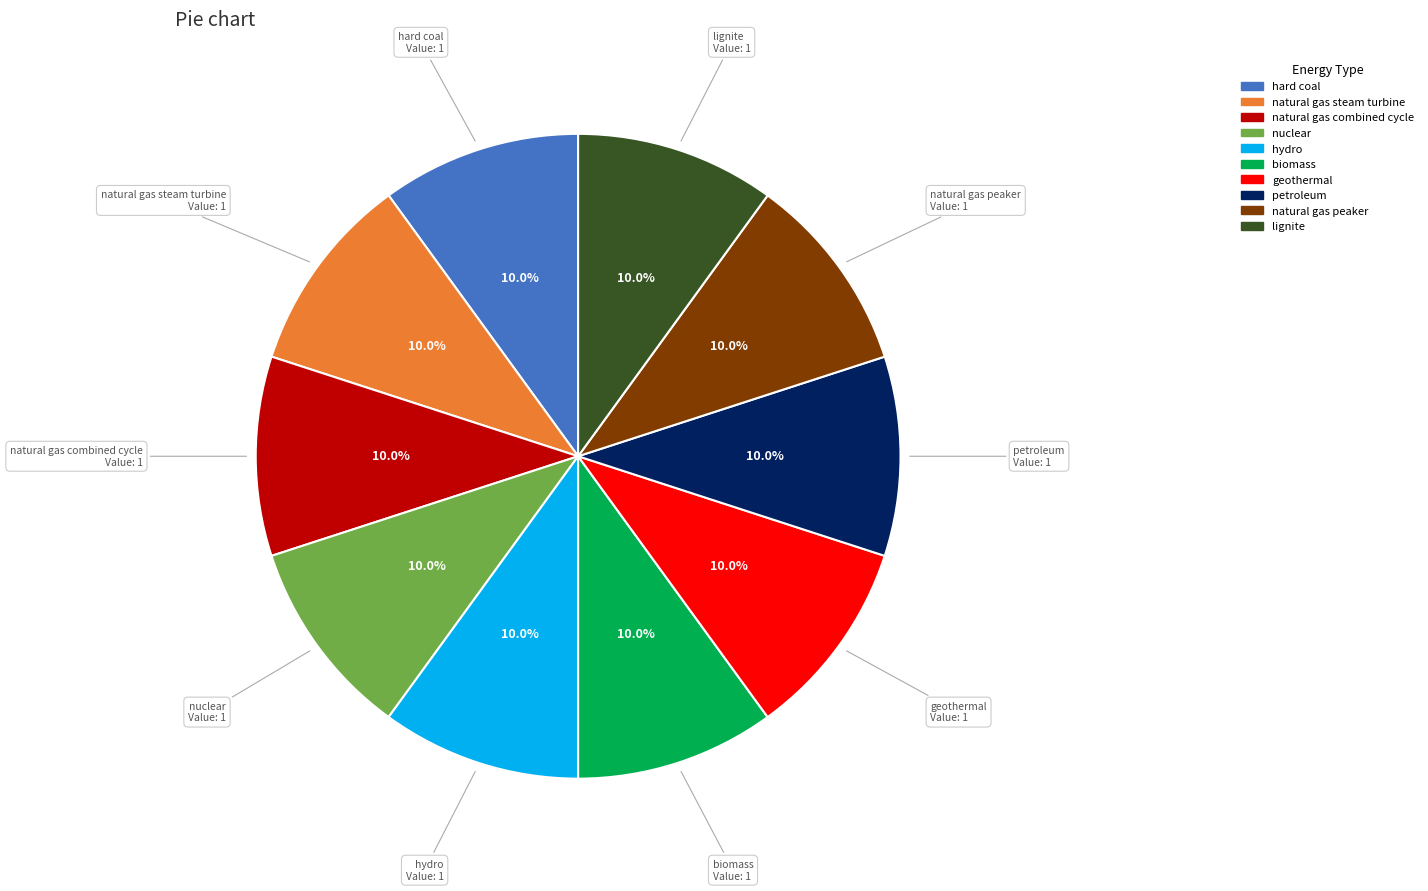

Is there a majority slice in this chart?

No